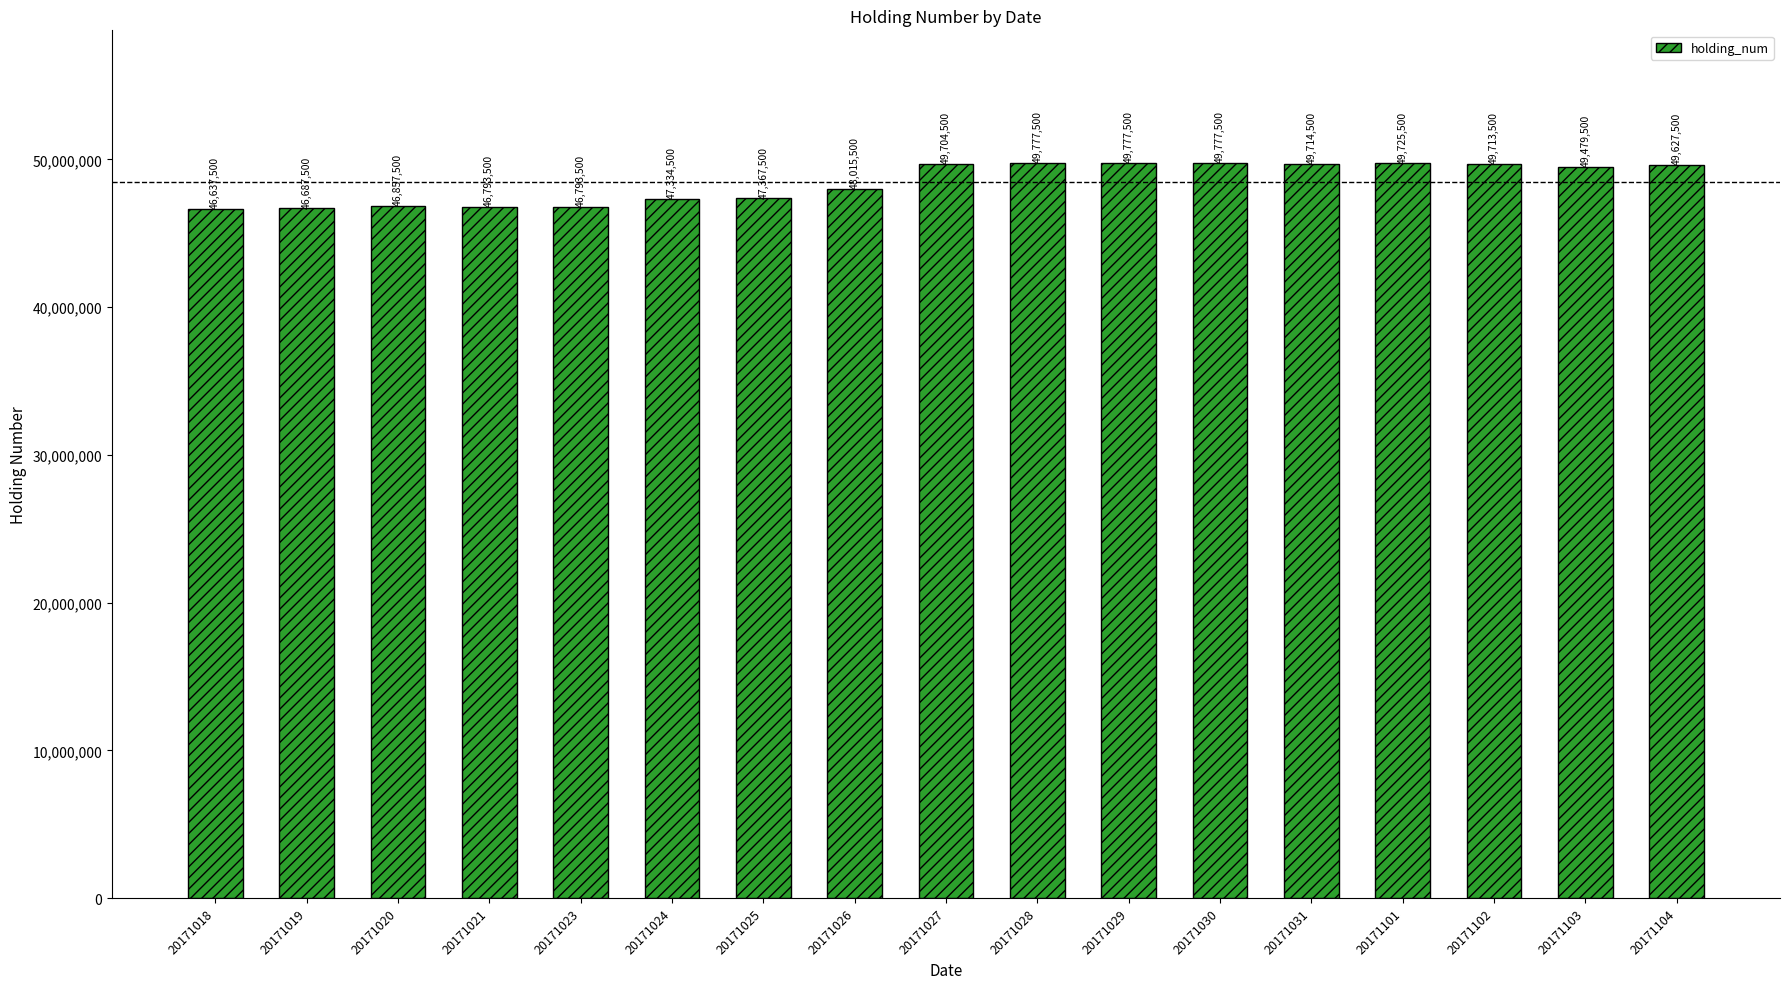

What is the smallest value displayed?

46637500